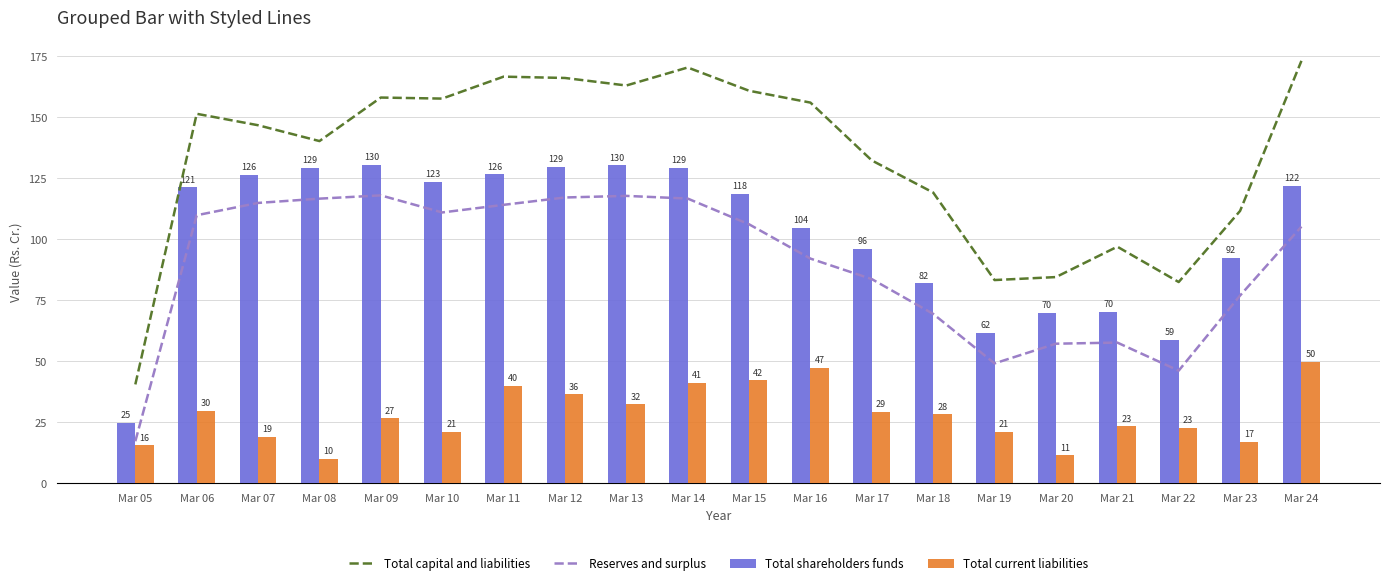

At which category is the sum across all series the highest?

Mar 14